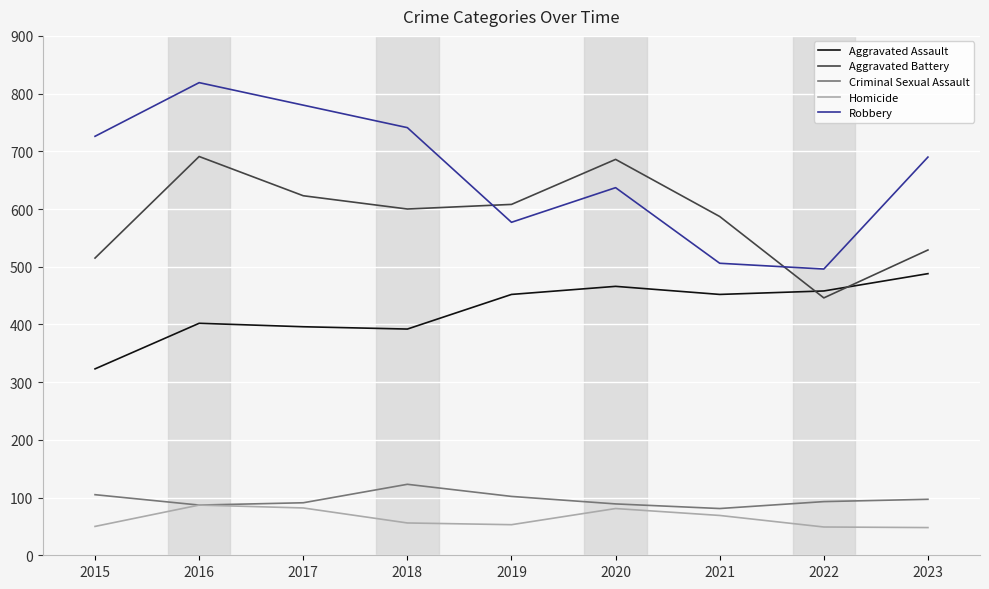

What is the smallest value displayed?

48